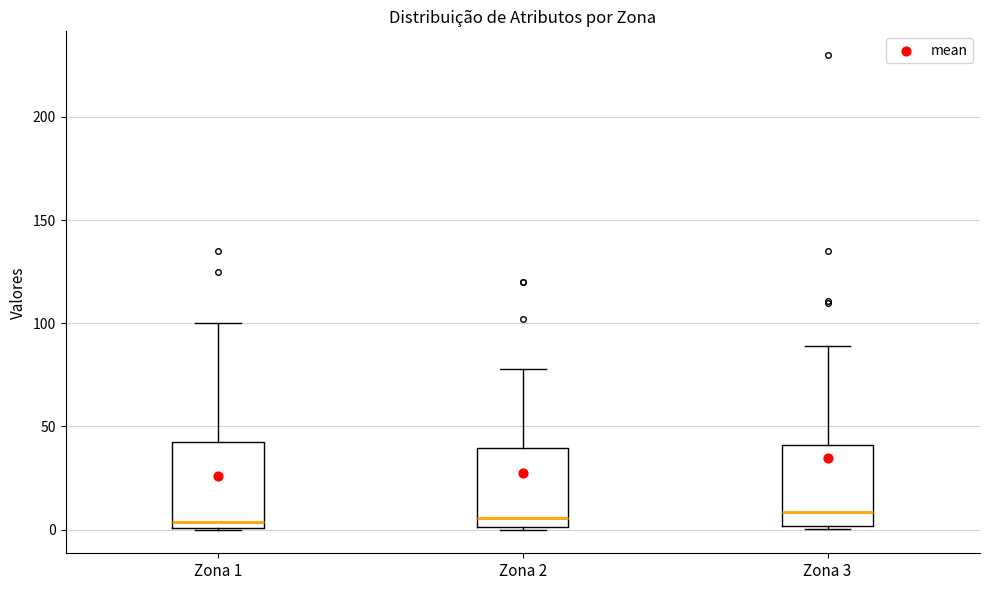

Where does the median line of the box for Zona 3 sit on the y-axis? The values are not printed on the chart, so give them approximately, as read against the axis.

10